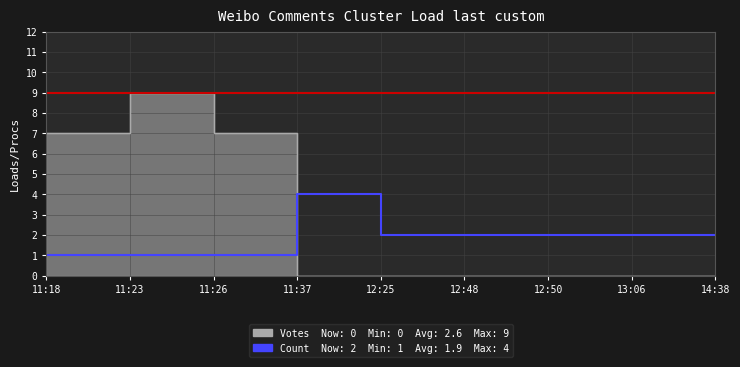

Which series ends up on top after the final intersection of Votes and Count?

Count